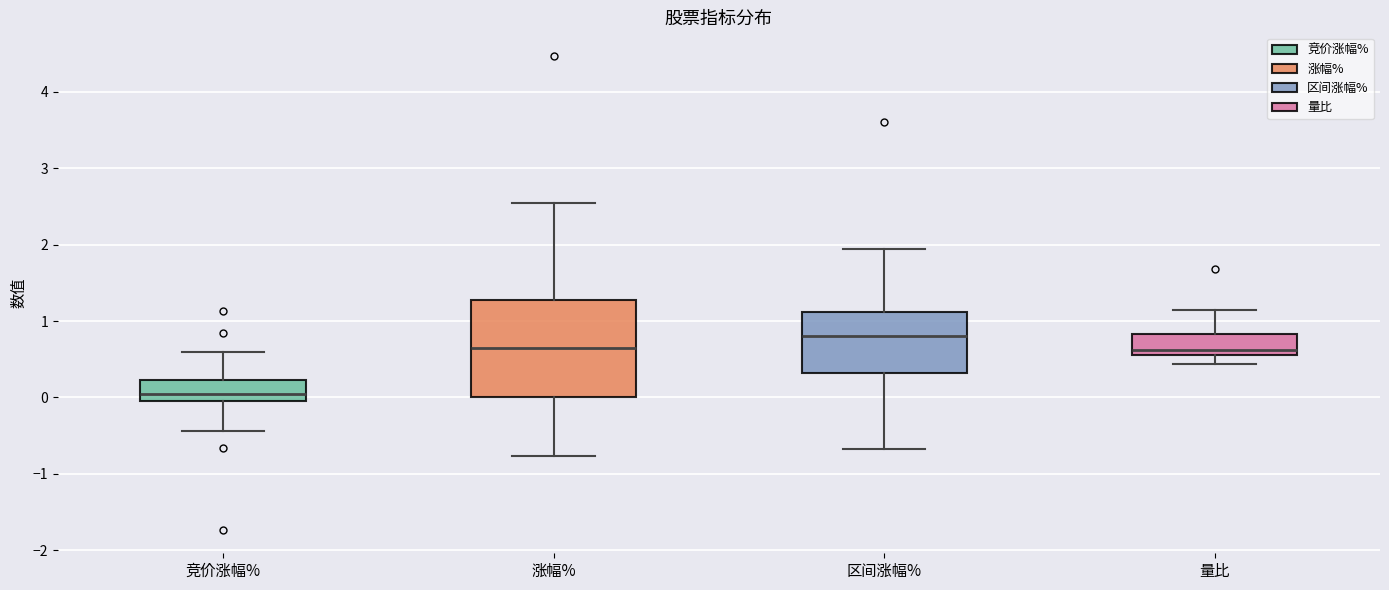

Where does the upper whisker of the box for 竞价涨幅% end on the y-axis? The values are not printed on the chart, so give them approximately, as read against the axis.

0.6